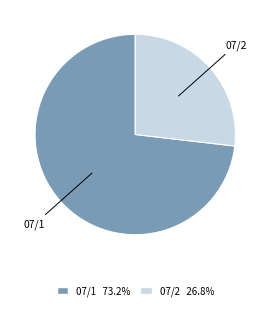

Do 07/2 26.8% and 07/1 73.2% together represent more than half of the pie?

Yes